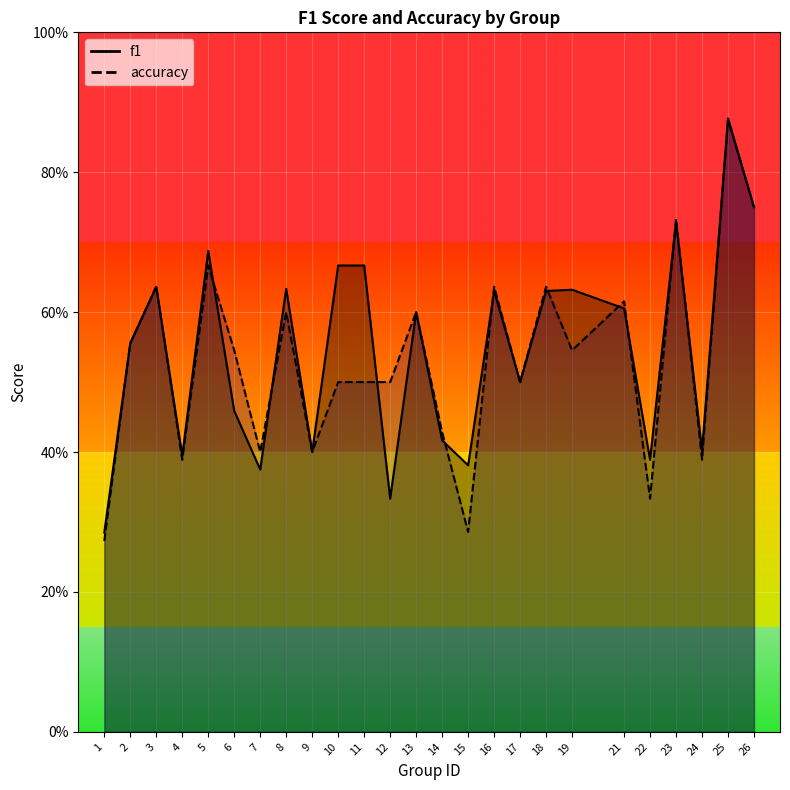

Rank the series at 15 from highest to lowest value.

f1, accuracy